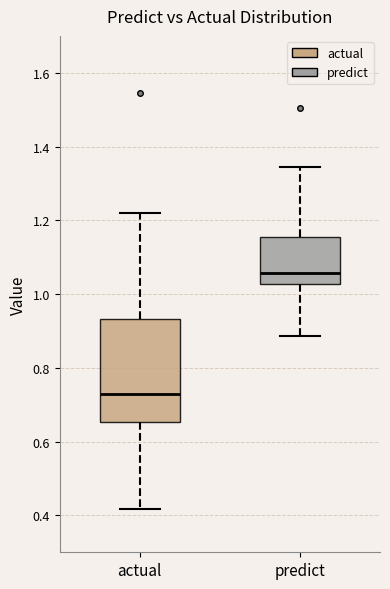

Reading left to right, transcribe this box plot: for each box, give where its median line is, the range the box spans, and where its two whiskers end, as read against the y-axis. The values are not printed on the chart, so give them approximately, as read against the axis.

actual: median 0.72, box 0.66 to 0.94, whiskers 0.42 to 1.22
predict: median 1.06, box 1.02 to 1.16, whiskers 0.88 to 1.34